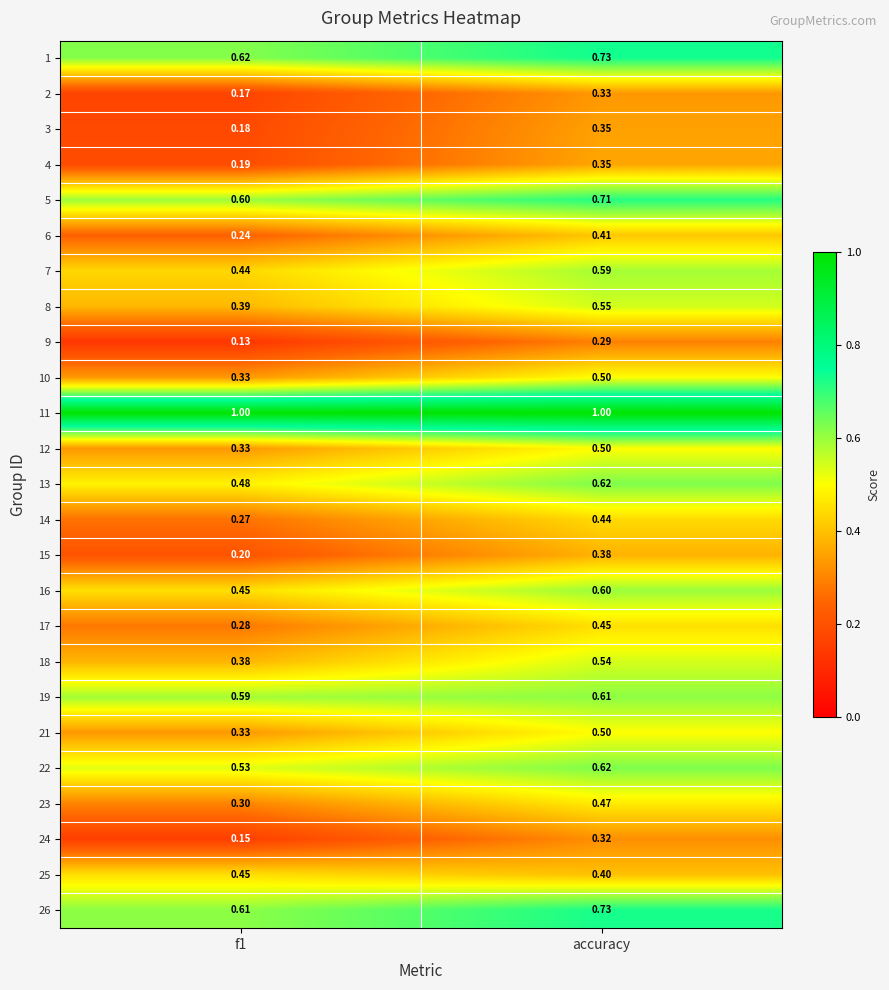

Which category has the highest value in the 13 series?

accuracy